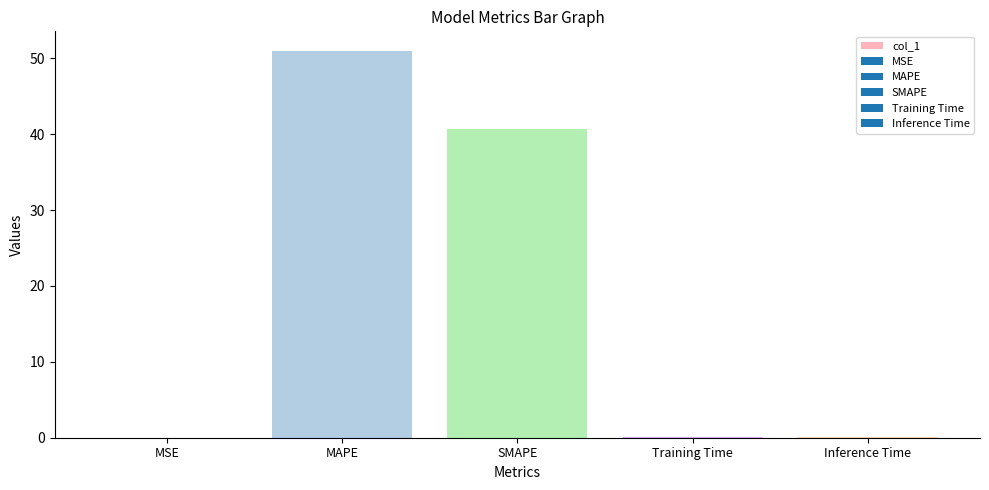

Which label corresponds to the largest value in the chart?

MAPE